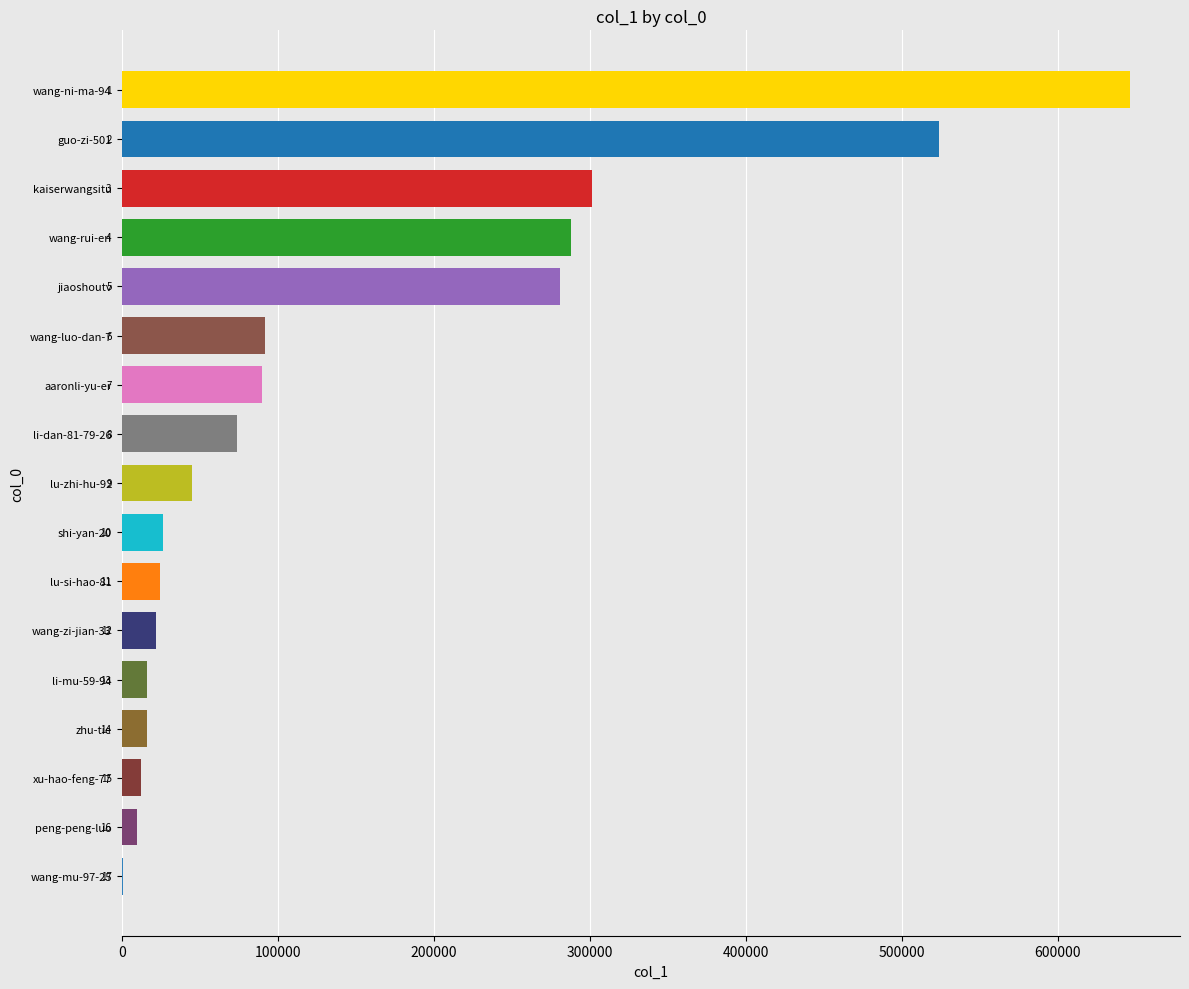

The value at li-mu-59-94 is 25578. True or false?

False